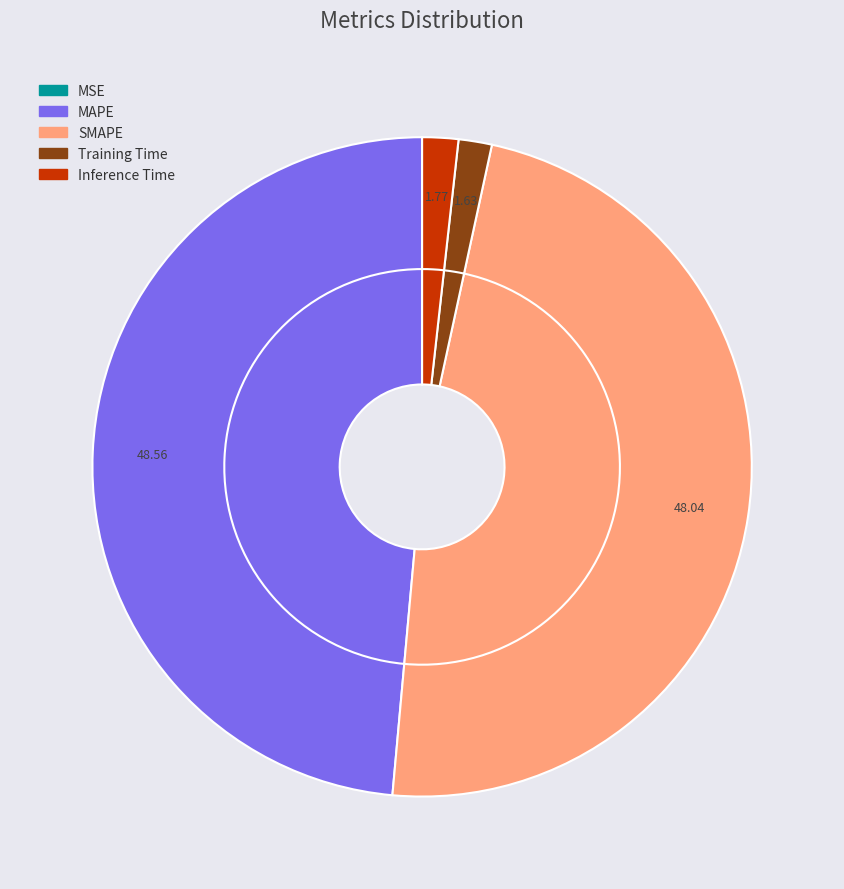

Which slice is the largest?

MAPE